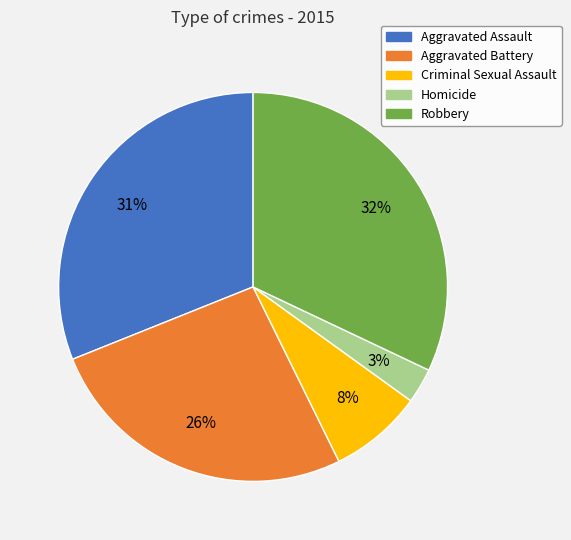

To the nearest percent, what percentage of the pie is Aggravated Assault?

31%